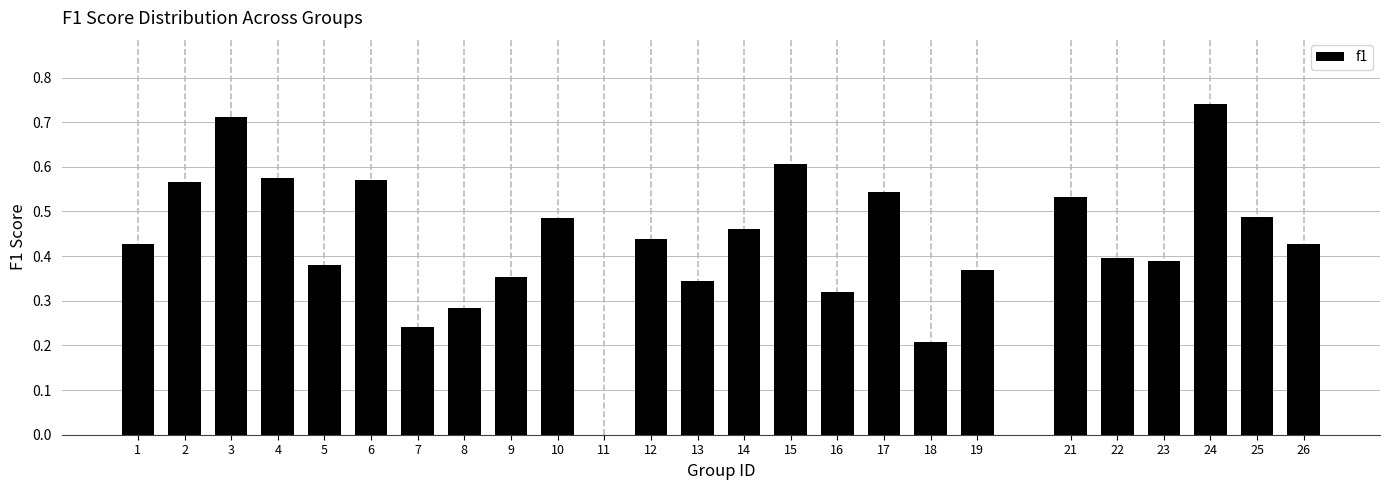

What is the sum of all values?

10.9